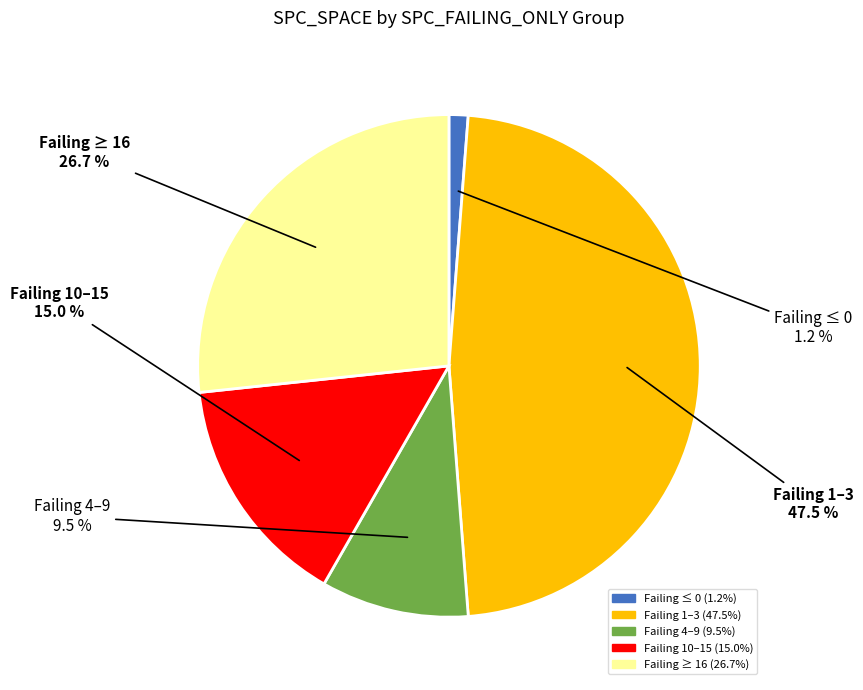

Is there a majority slice in this chart?

No